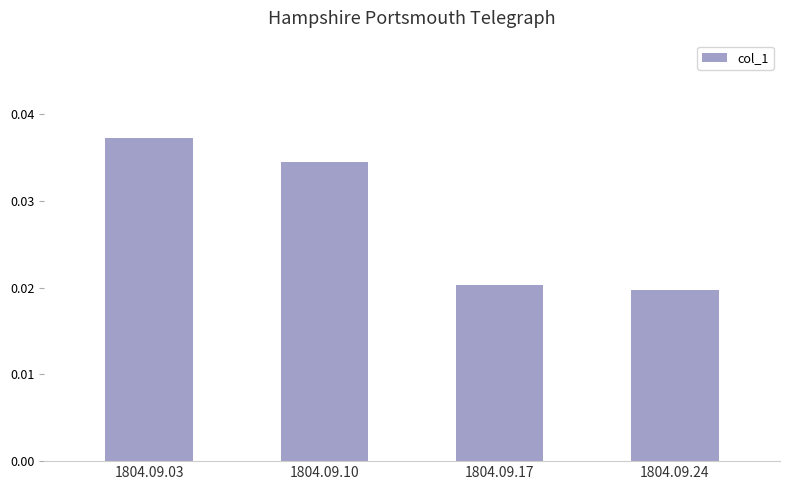

Between 1804.09.24 and 1804.09.10, which is larger?

1804.09.10